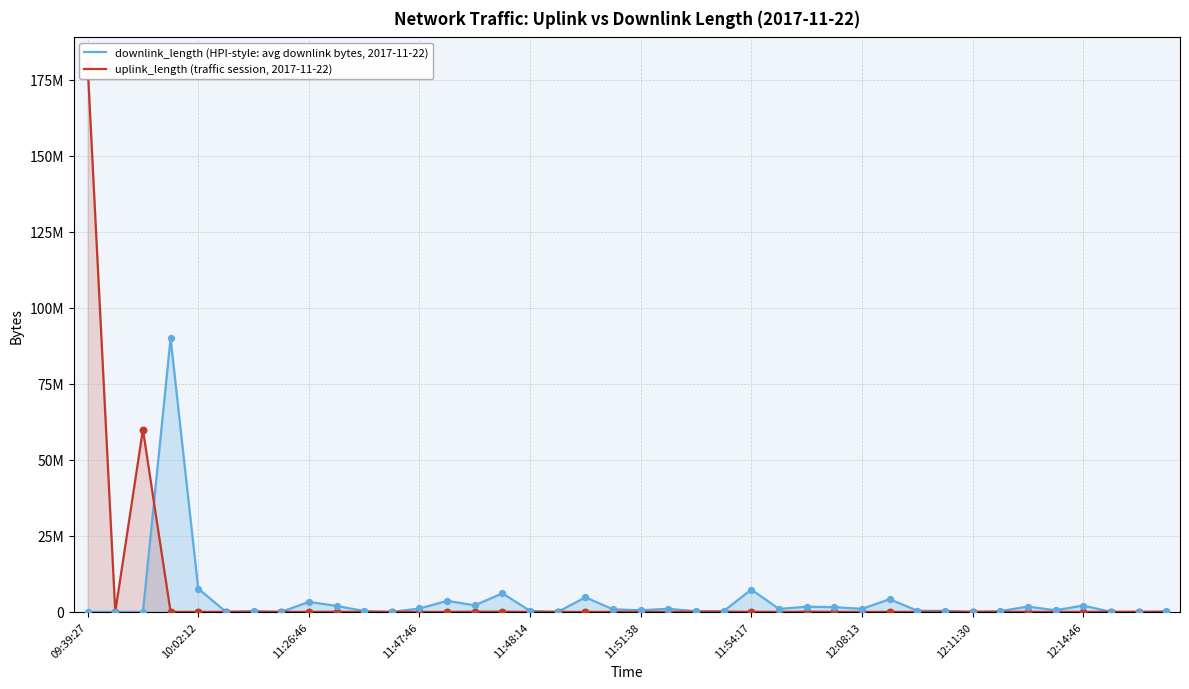

Which series reaches the maximum Y coordinate?

uplink_length (traffic session, 2017-11-22)